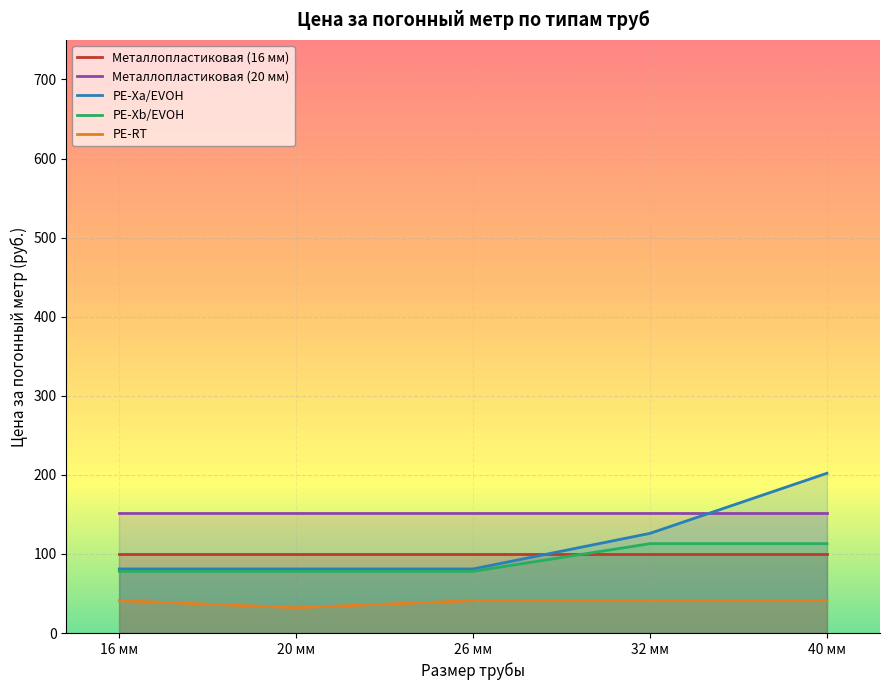

Read the PE-Xb/EVOH value at 20 мм.

78